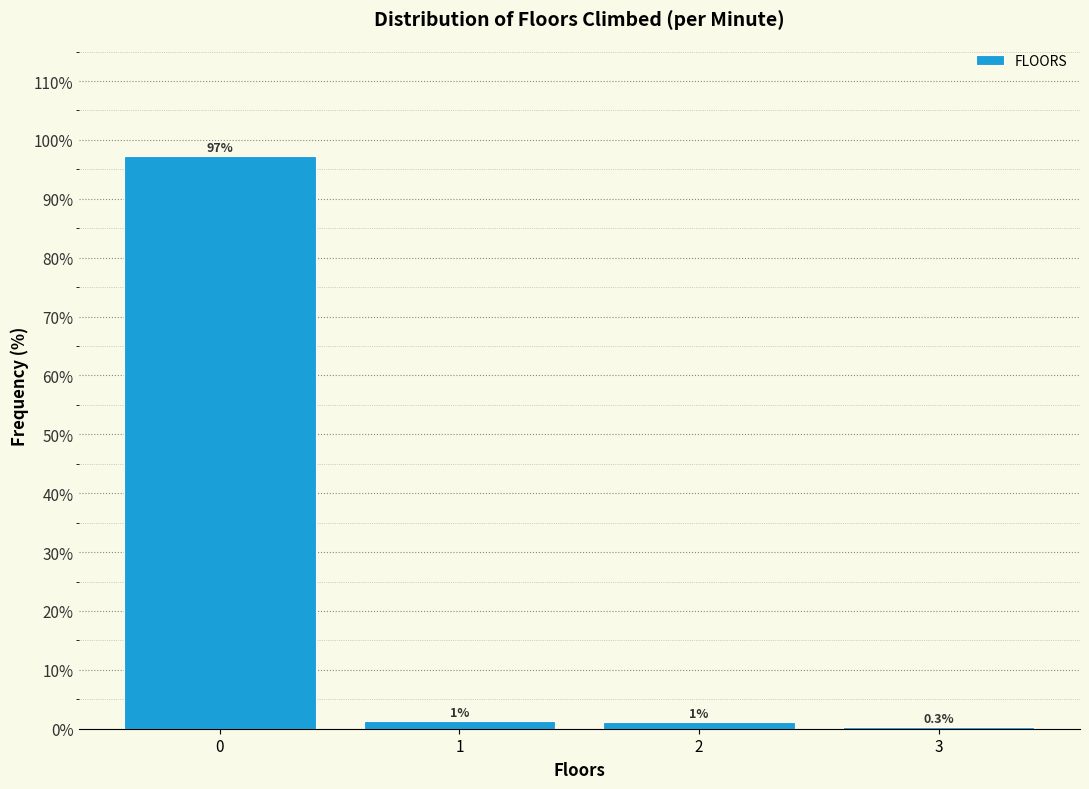

What is the greatest value displayed?

97.2